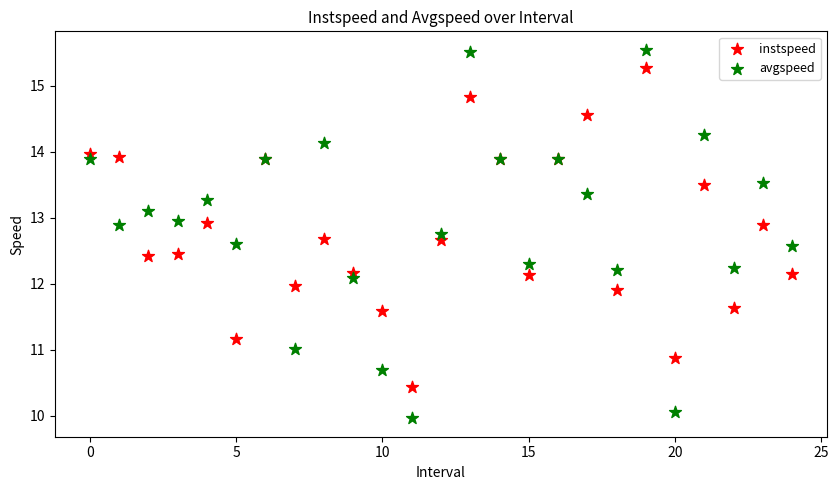

Which series has the widest spread of Y values?

avgspeed